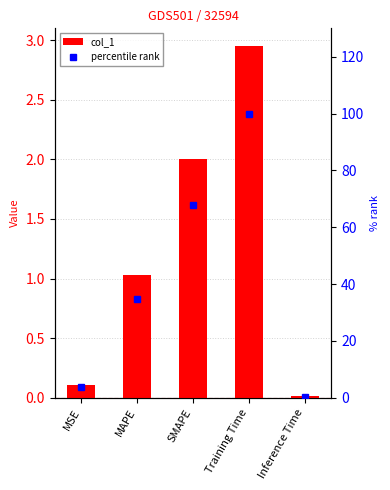

What is the average value of the percentile rank series?

41.3